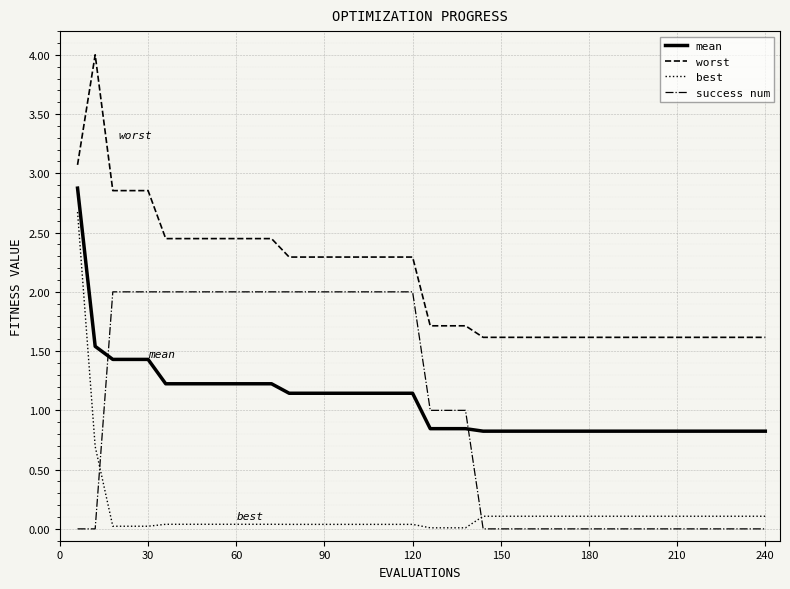

True or false: best and mean cross at least once.

False